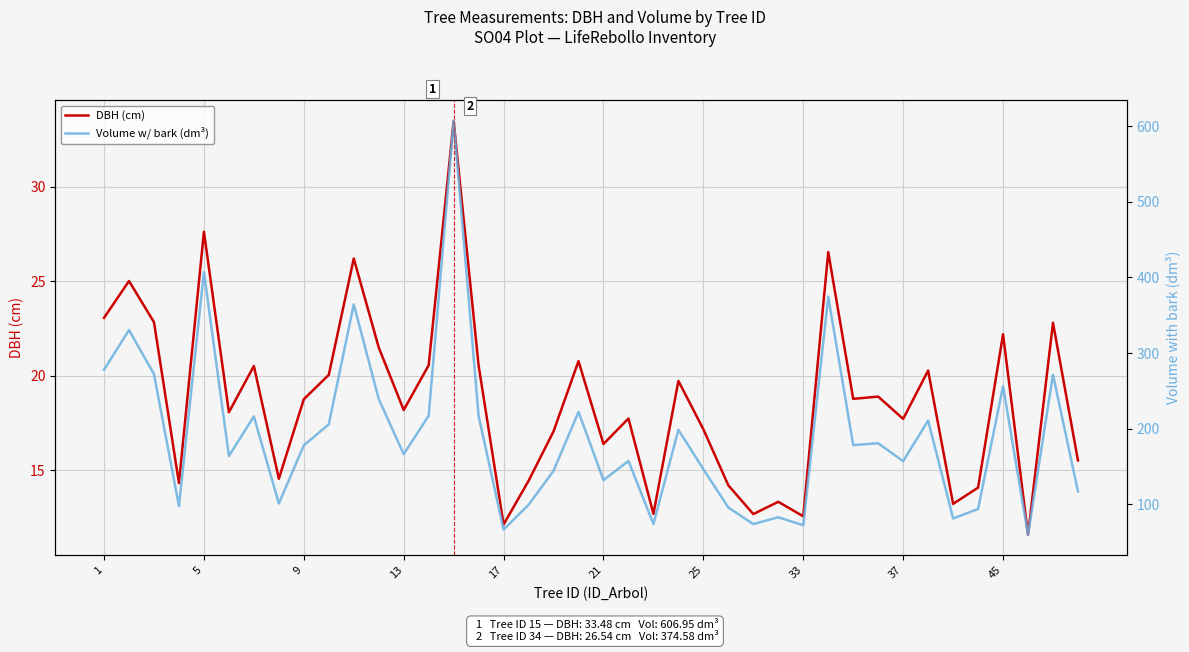

The value of Volume w/ bark (dm³) at 25 is 37.5. True or false?

False